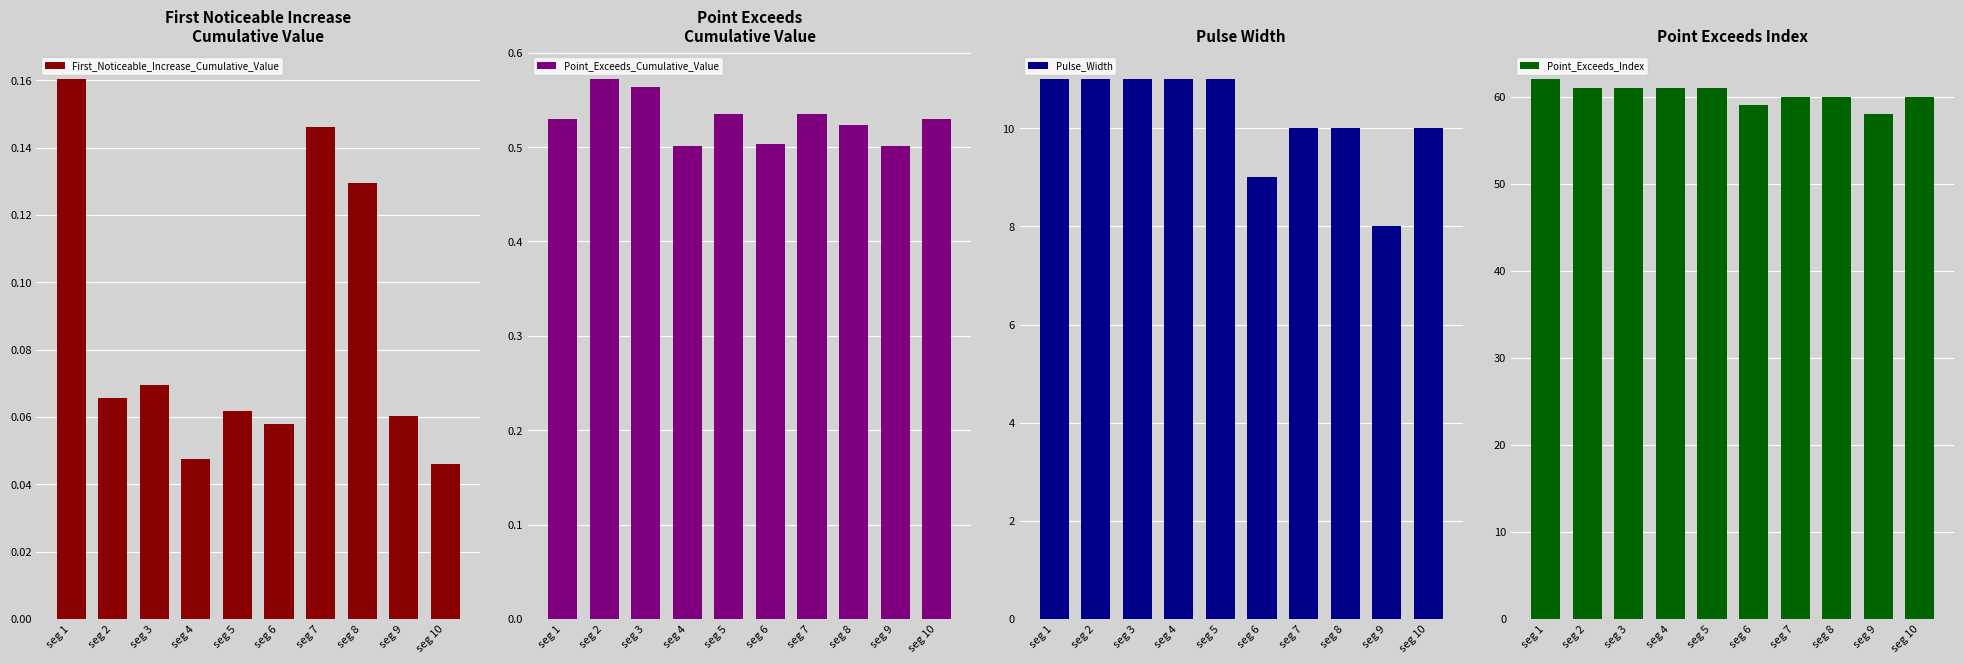

What is the value of the Point_Exceeds_Cumulative_Value bar at the 5th from the left?

0.5